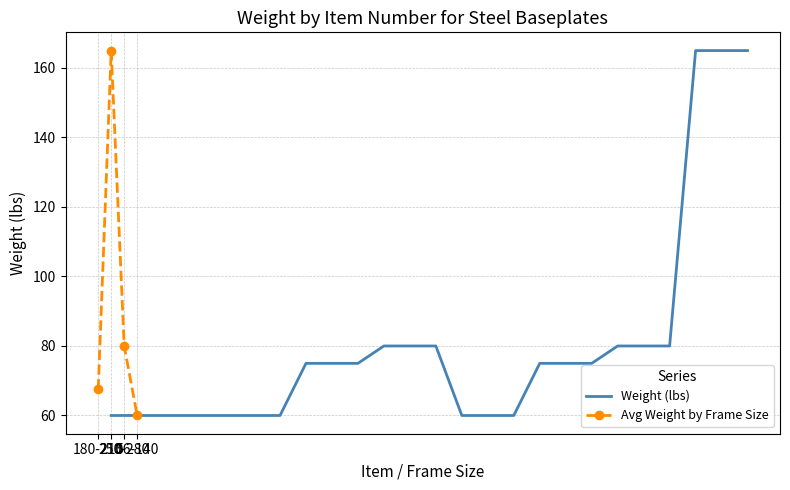

What is the minimum value shown in the chart?

60